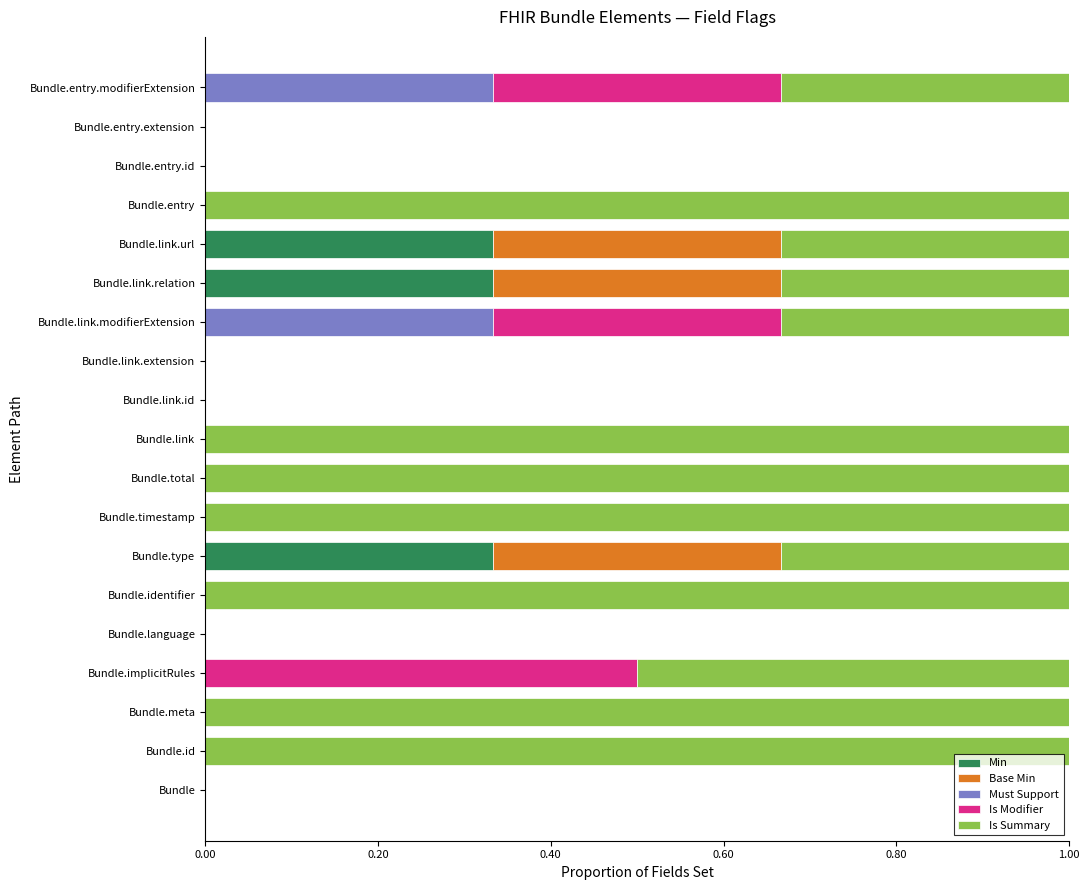

The value of Min at Bundle.entry is 0.0. True or false?

True